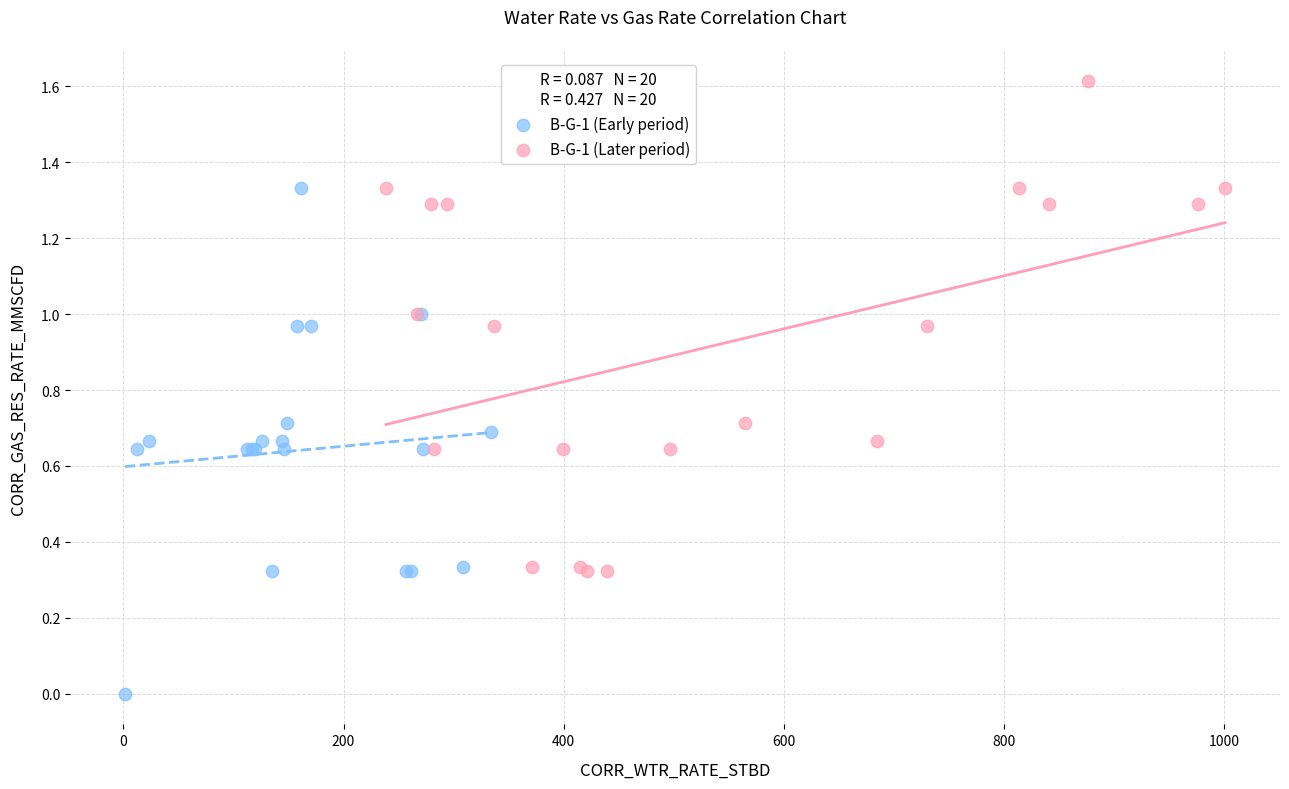

Which series contains the highest Y value?

B-G-1 (Later period)